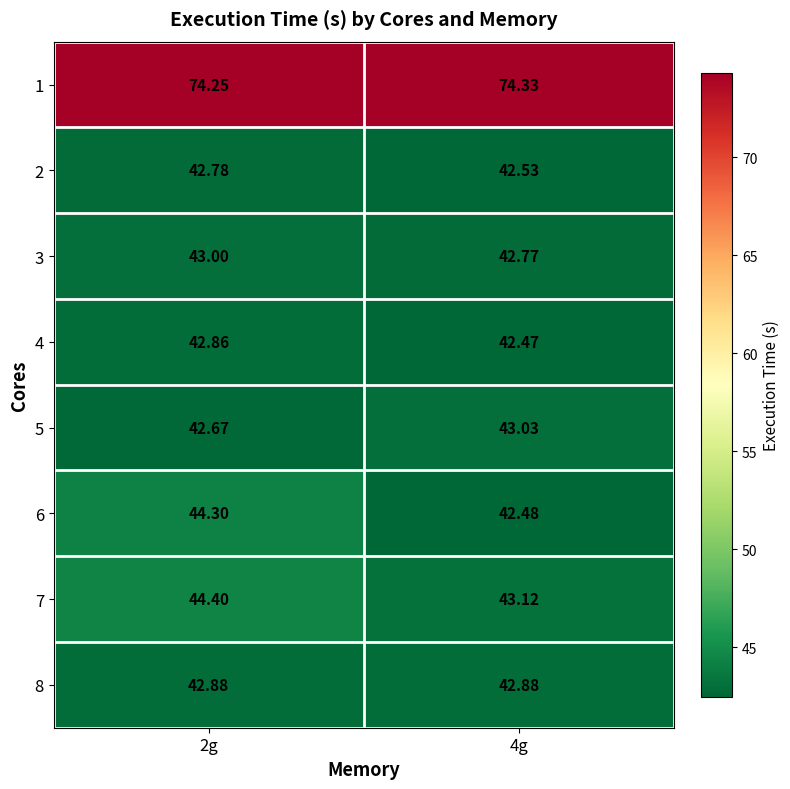

Is the value of 5 at 2g greater than the value of 3 at 4g?

No